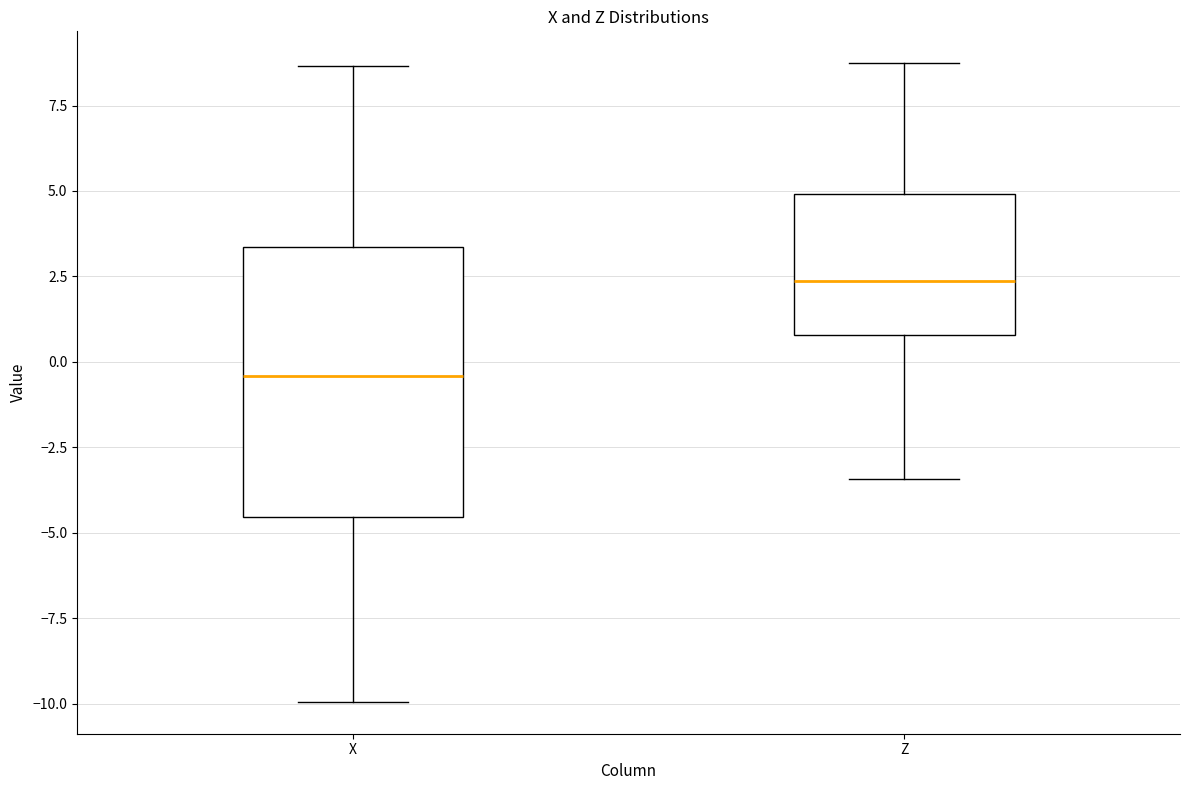

Reading left to right, transcribe this box plot: for each box, give where its median line is, the range the box spans, and where its two whiskers end, as read against the y-axis. The values are not printed on the chart, so give them approximately, as read against the axis.

X: median -0.5, box -4.5 to 3.5, whiskers -10.0 to 8.5
Z: median 2.5, box 1.0 to 5.0, whiskers -3.5 to 8.5